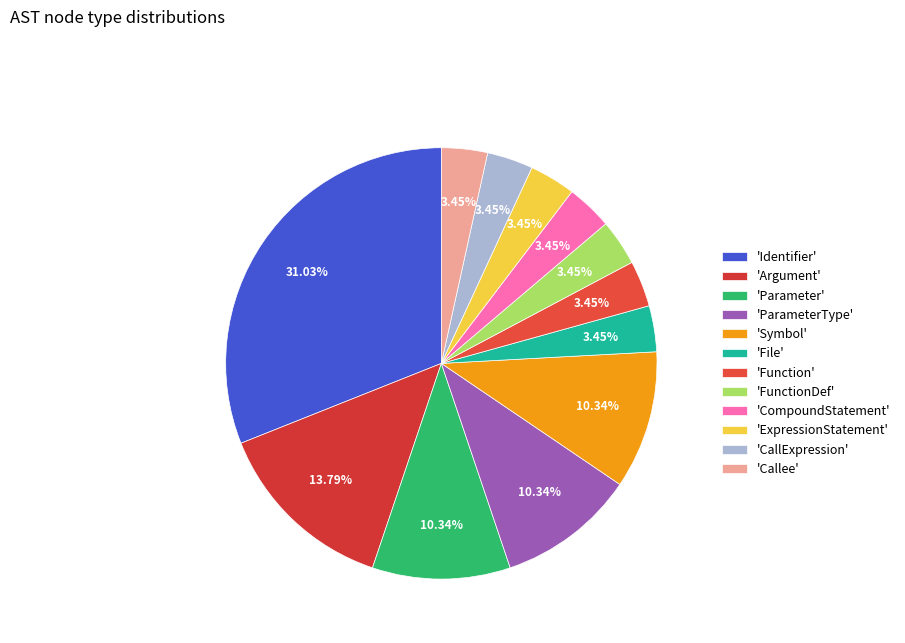

Is there a majority slice in this chart?

No